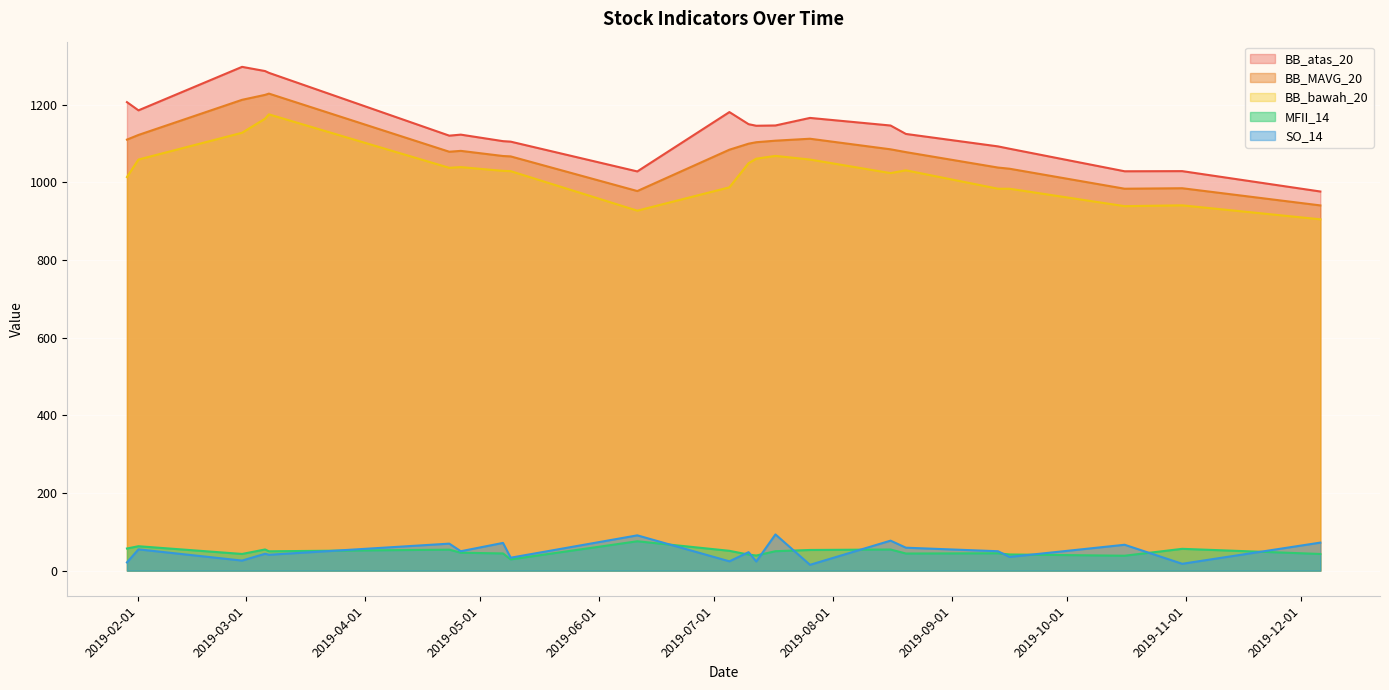

At which label is BB_atas_20 closest to 1137?

2019-07-12